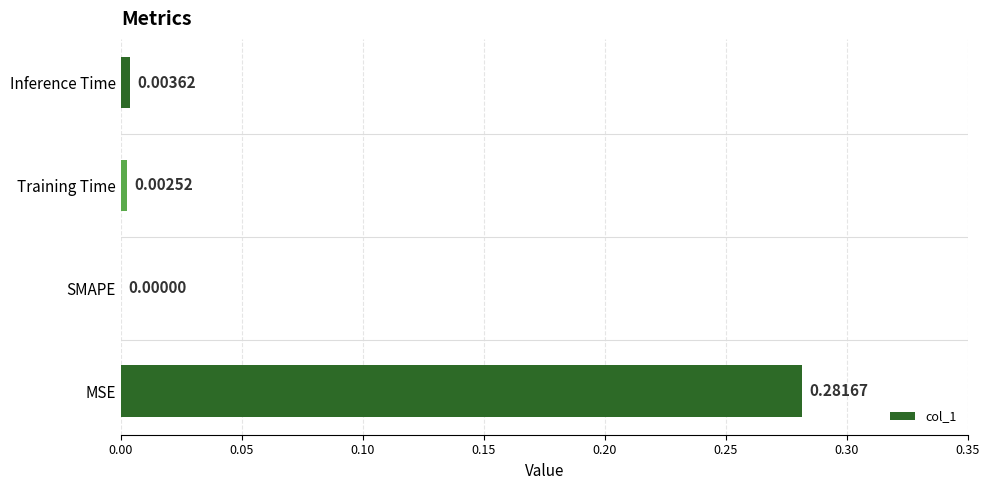

Which has a higher value, Inference Time or MSE?

MSE